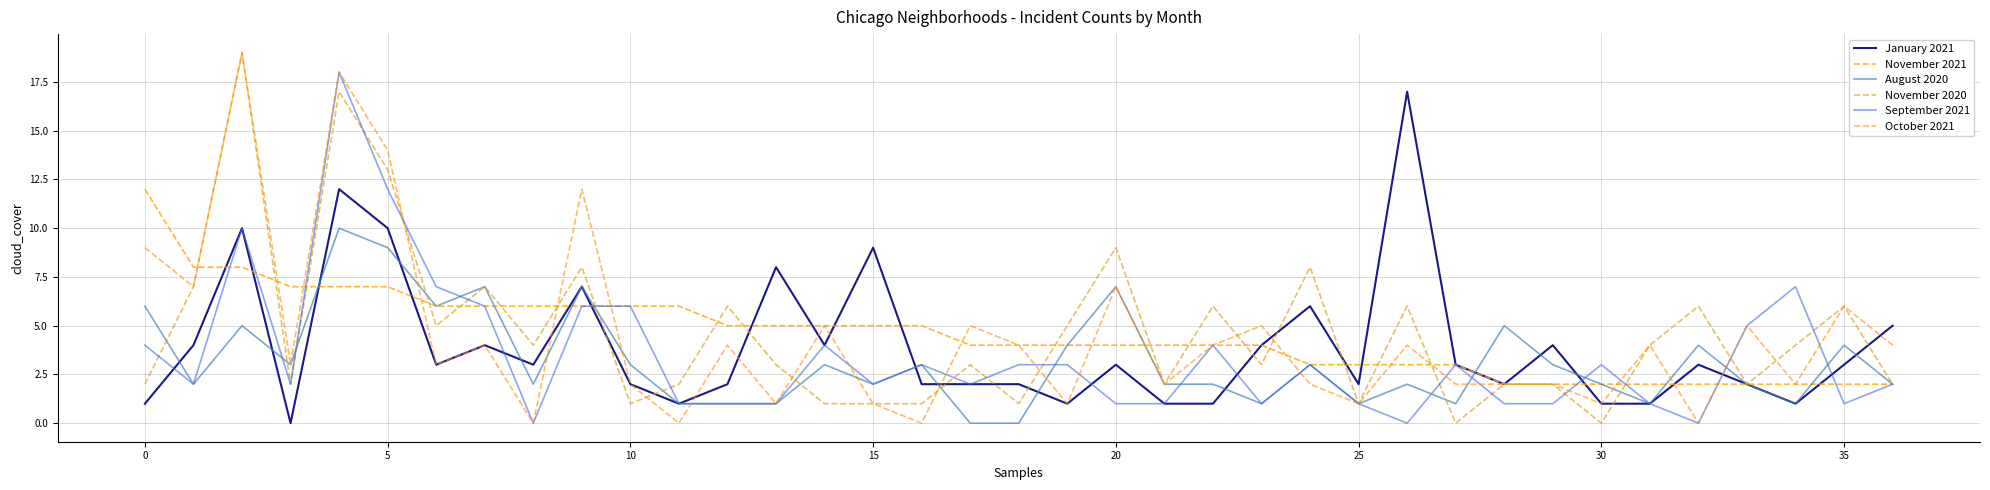

How many interior local valleys does the October 2021 series have?

13